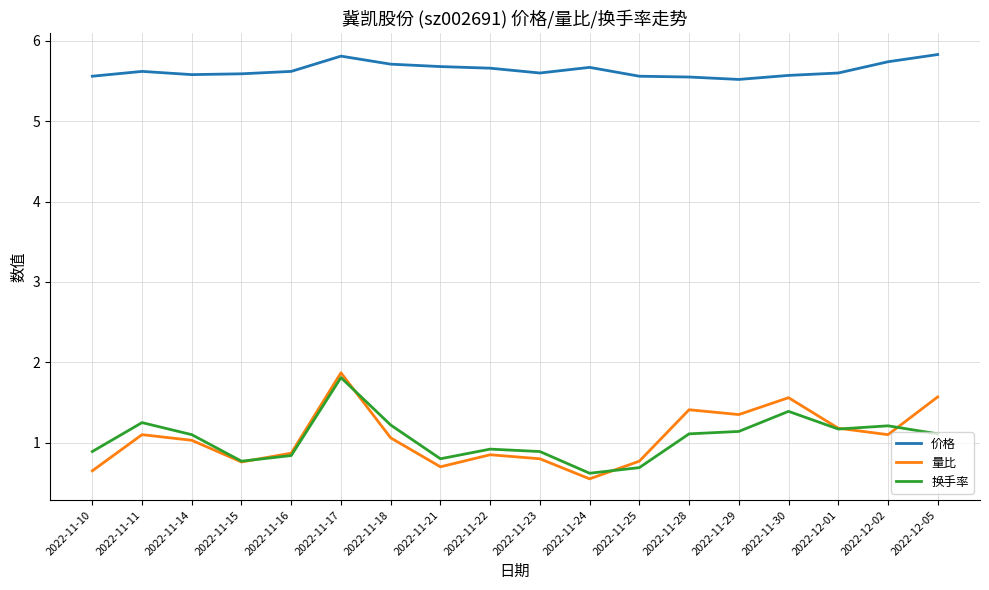

The 量比 series shows 0.9 at 2022-11-24. True or false?

False